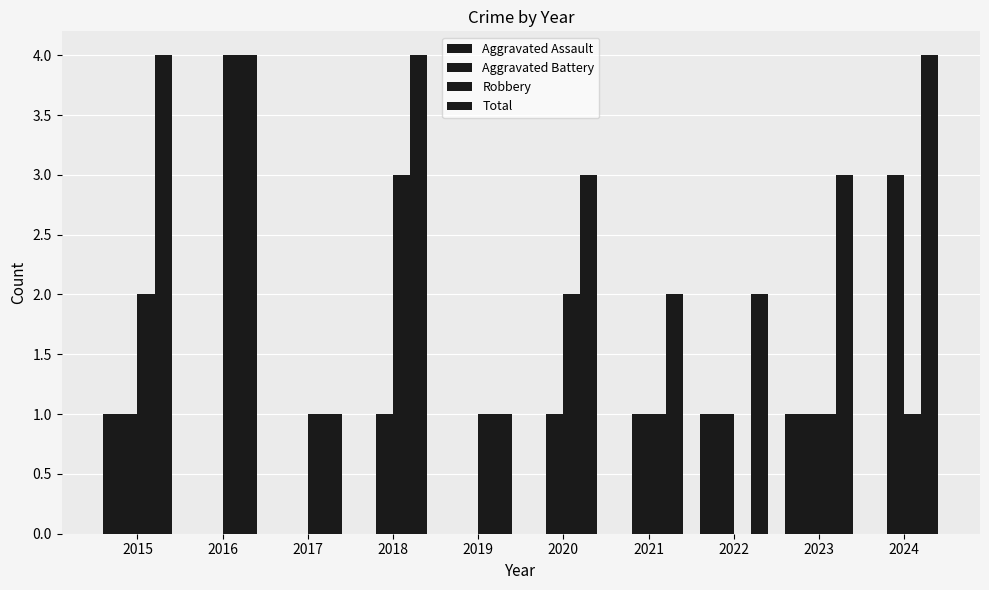

How many data points does each series have?

10